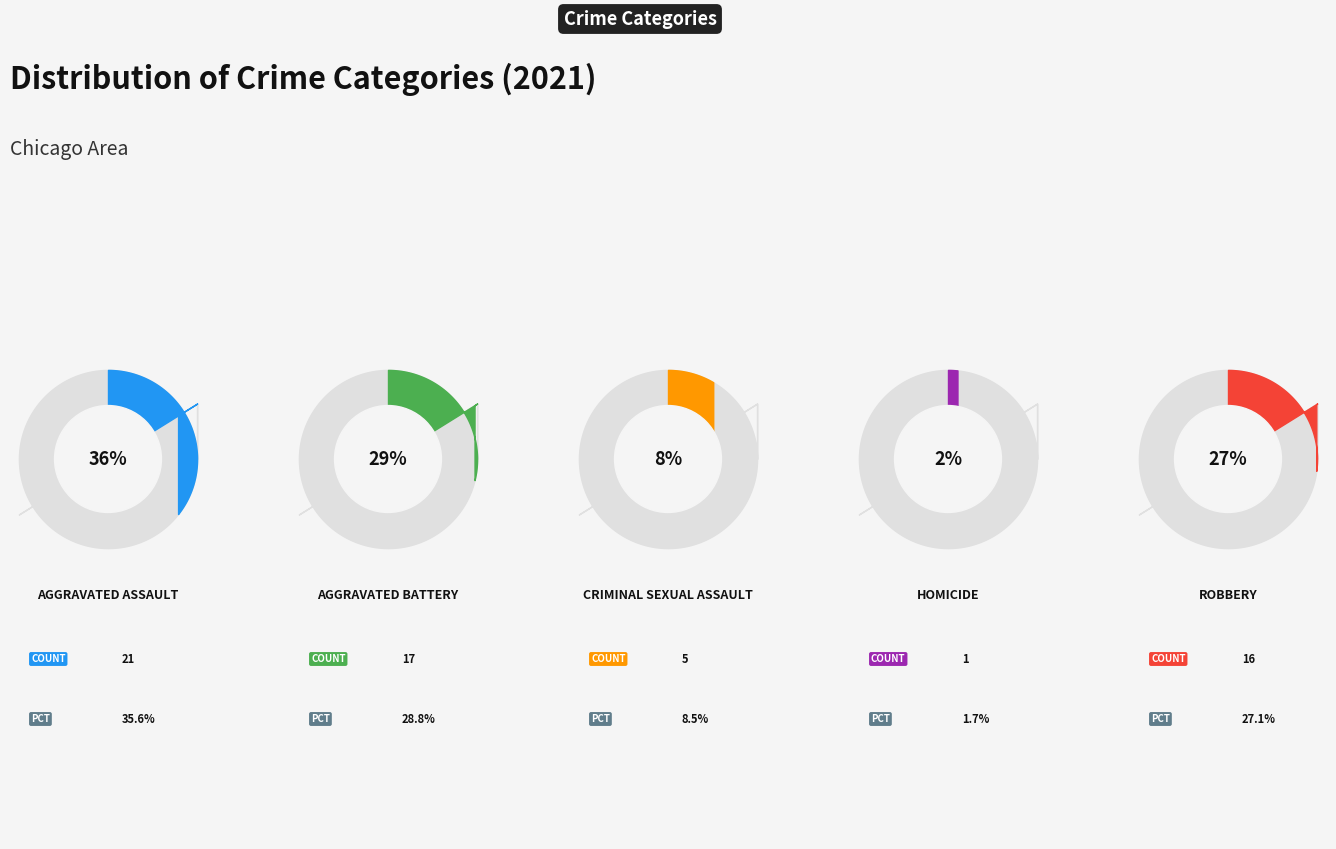

Do Aggravated Battery and Criminal Sexual Assault together represent more than half of the pie?

No